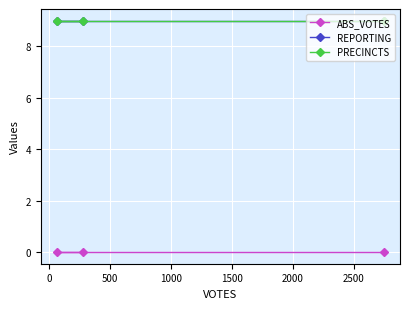

At how many categories does at least one series exceed 1?

3